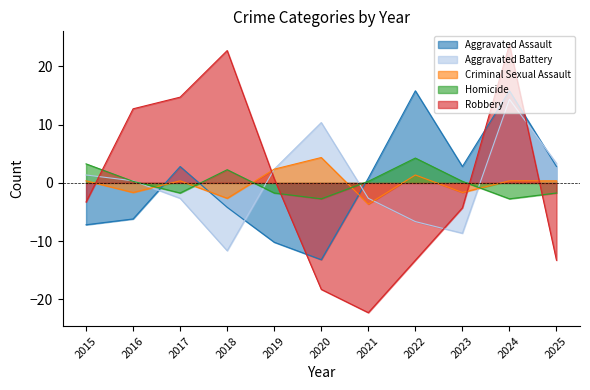

Is it true that Aggravated Assault equals 1.4 at 2025?

False